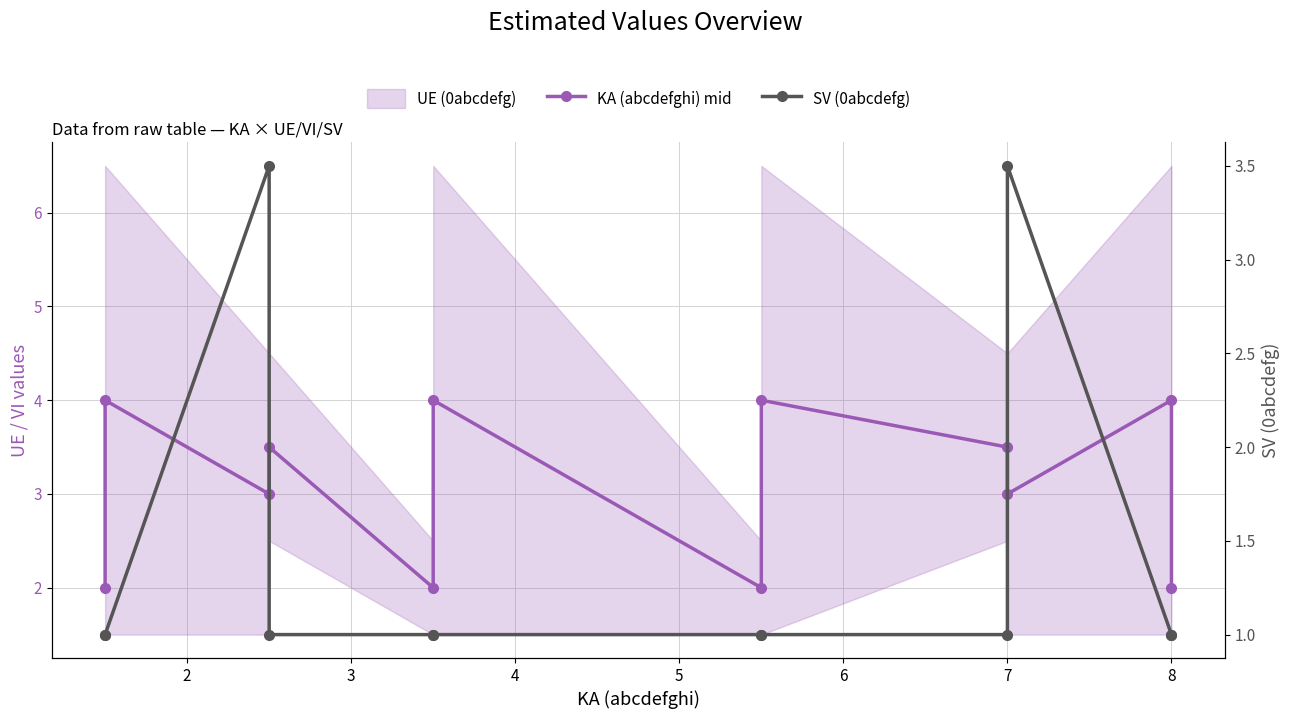

Where do KA (abcdefghi) mid and SV (0abcdefg) first cross each other?

2 and 3